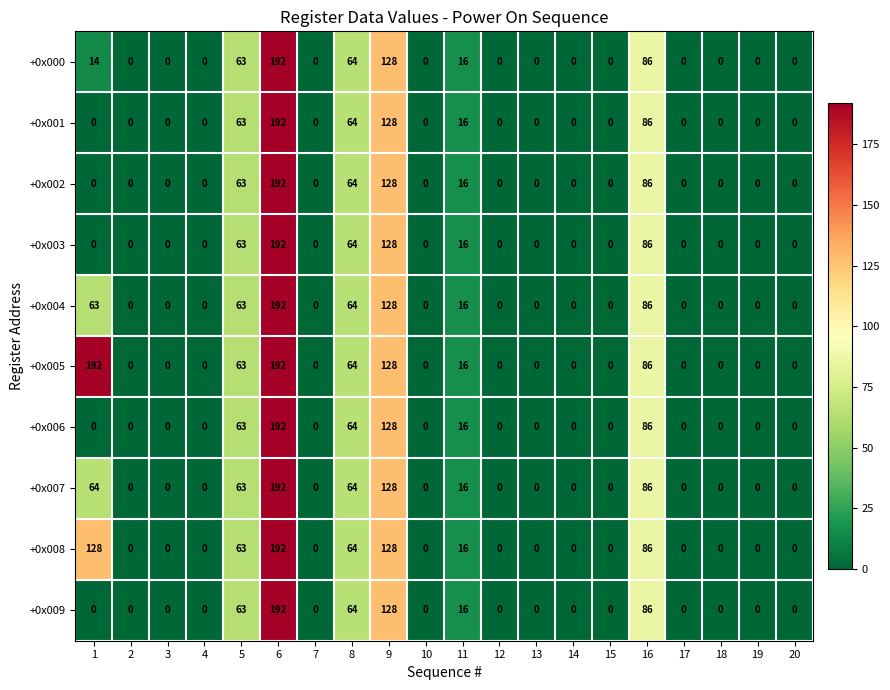

Where is +0x004 nearest to the value 96?

16